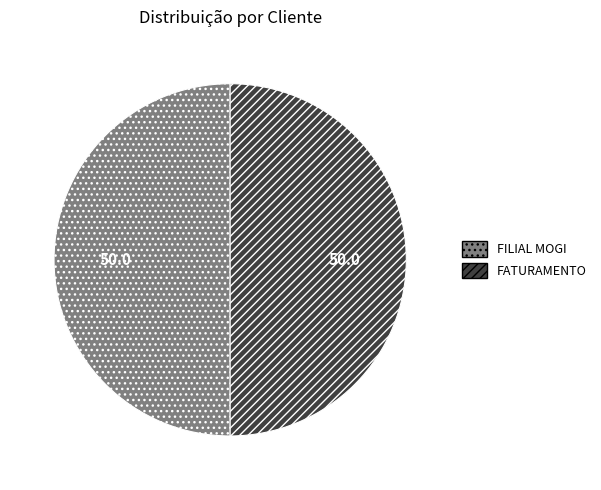

Is it true that FILIAL MOGI is 42% of the pie?

False